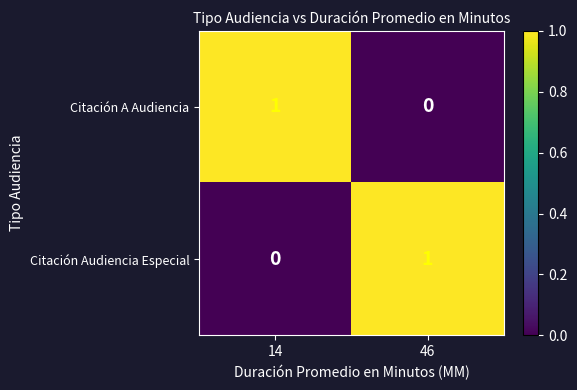

At which label does Citación Audiencia Especial reach its peak?

46